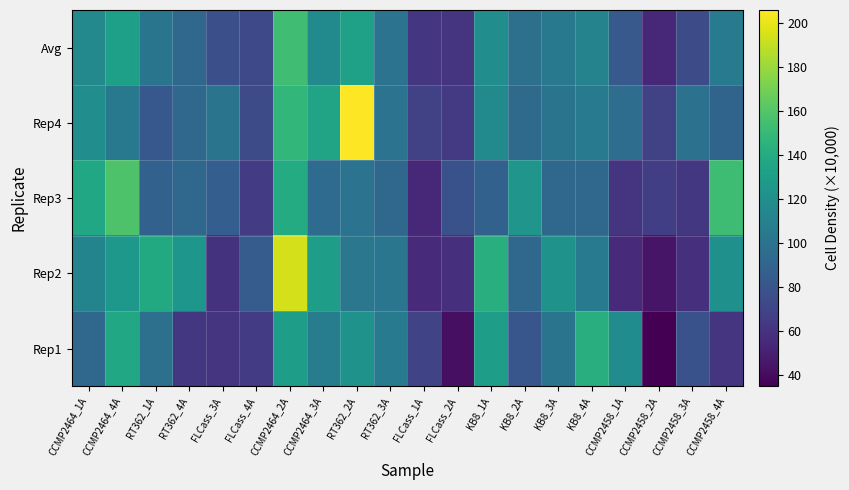

How many distinct data groups are displayed?

5